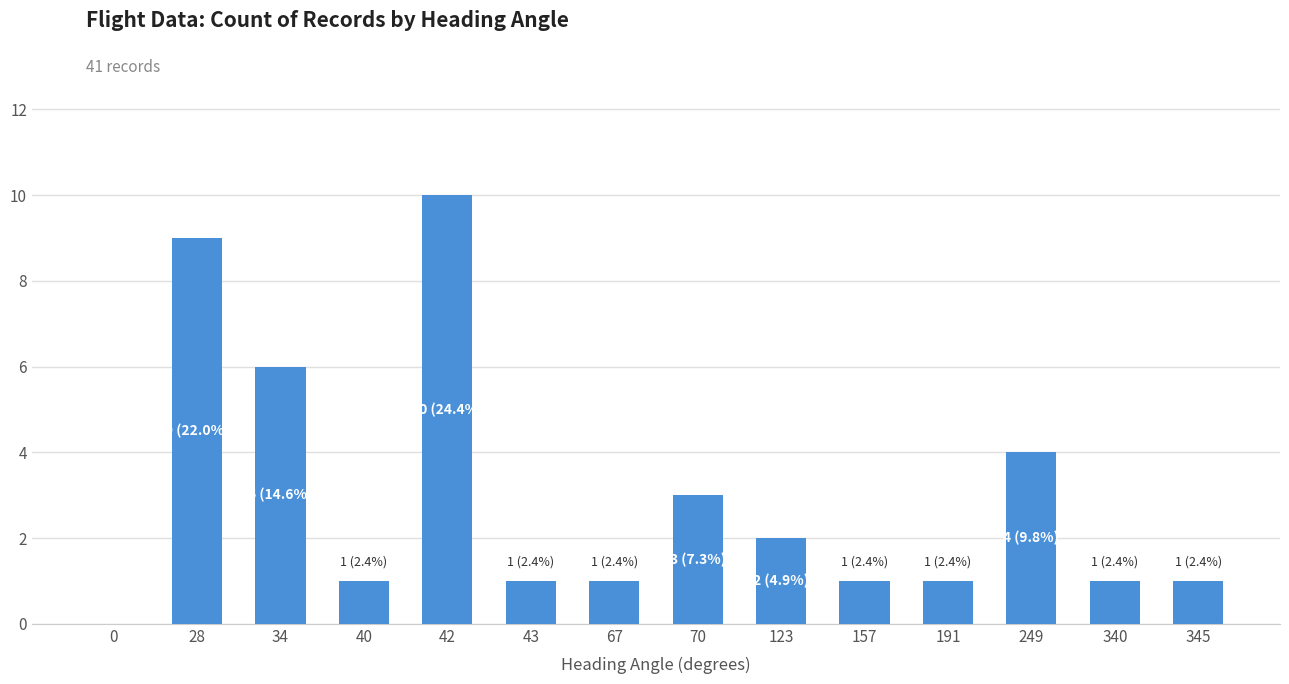

Is it true that the value at 345 is 1?

True